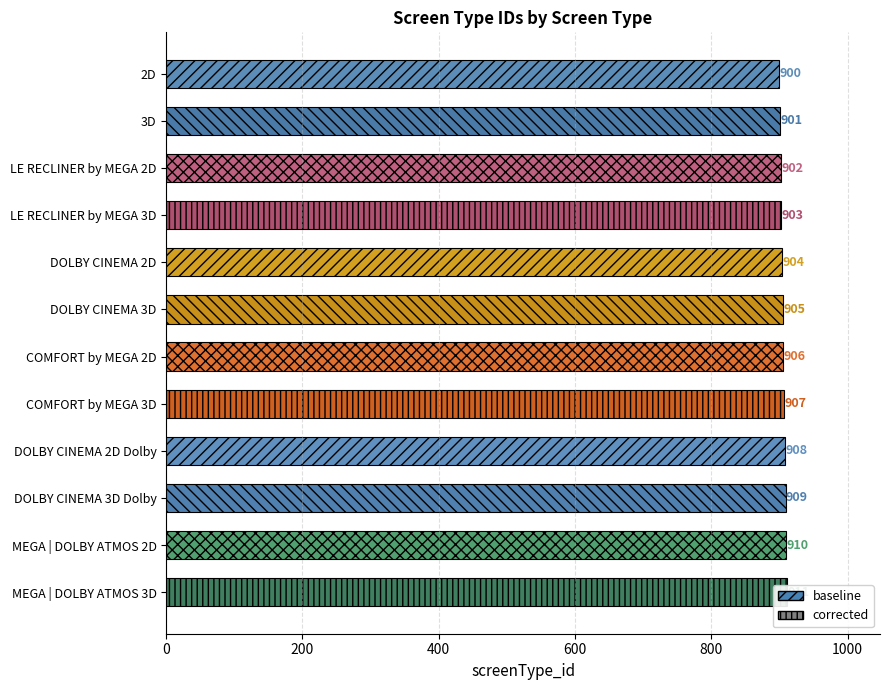

Count the number of values greater than 906.

5